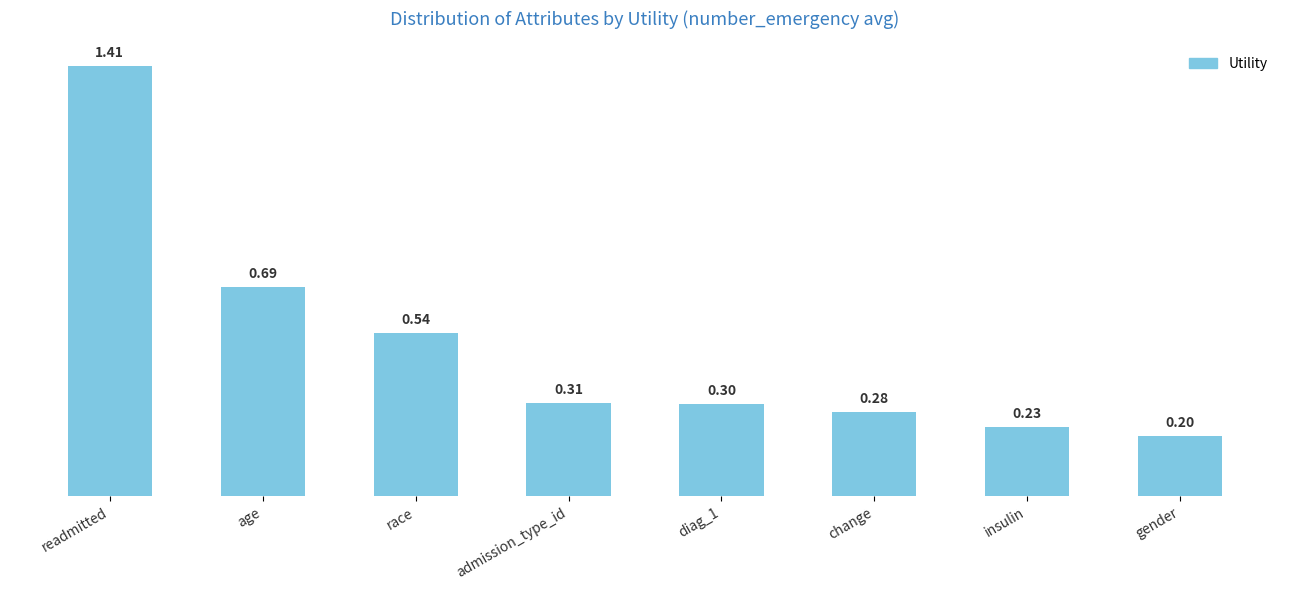

Rank the categories by value from highest to lowest.

readmitted, age, race, admission_type_id, diag_1, change, insulin, gender